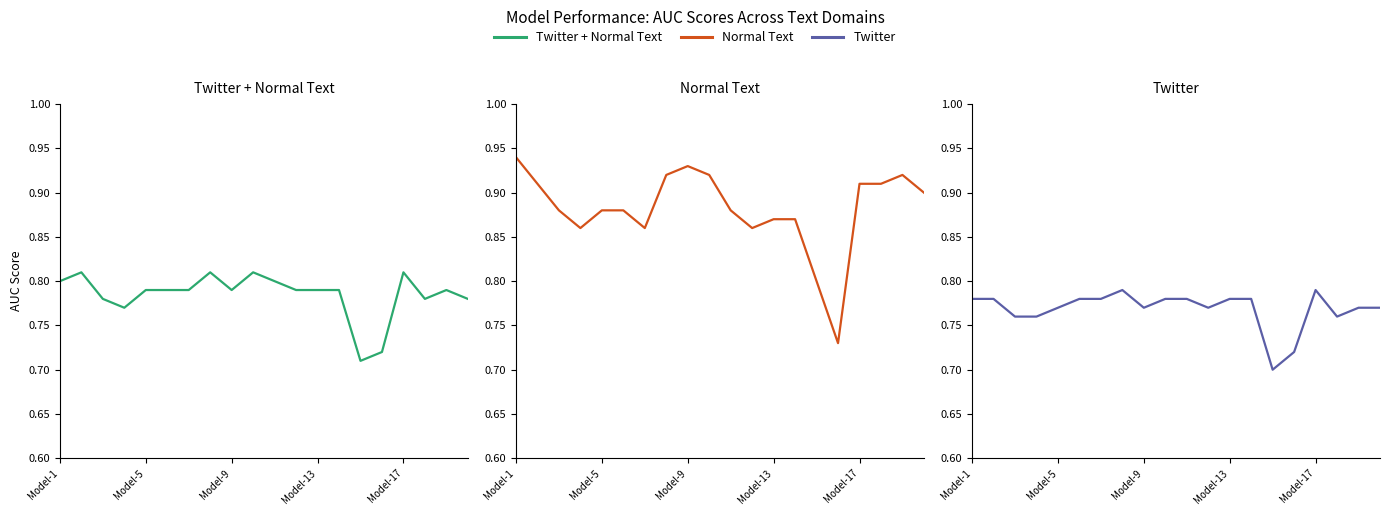

At which category is the sum across all series the highest?

Model-1